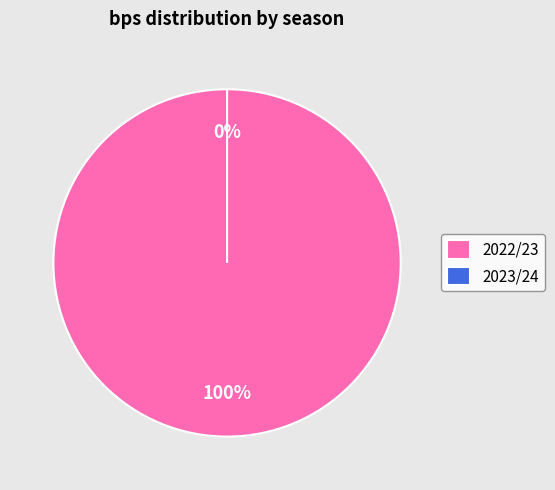

To the nearest percent, what is the difference between the largest and smallest slice percentages?

100%